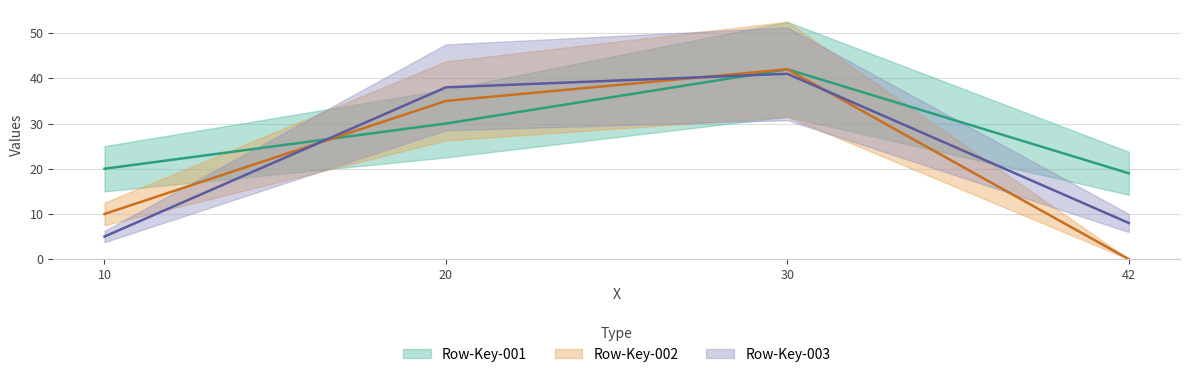

What is the lowest value of the Row-Key-001 series?

19